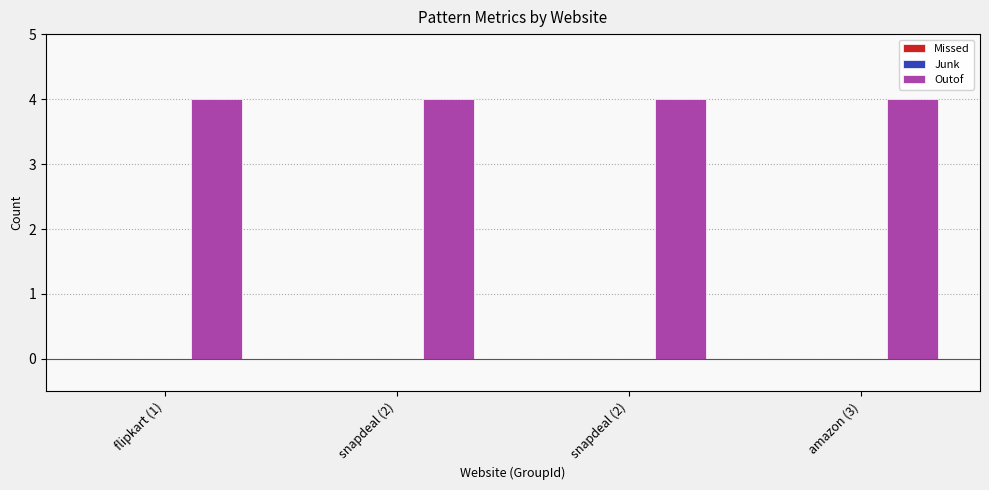

At which category is the sum across all series the highest?

flipkart (1)